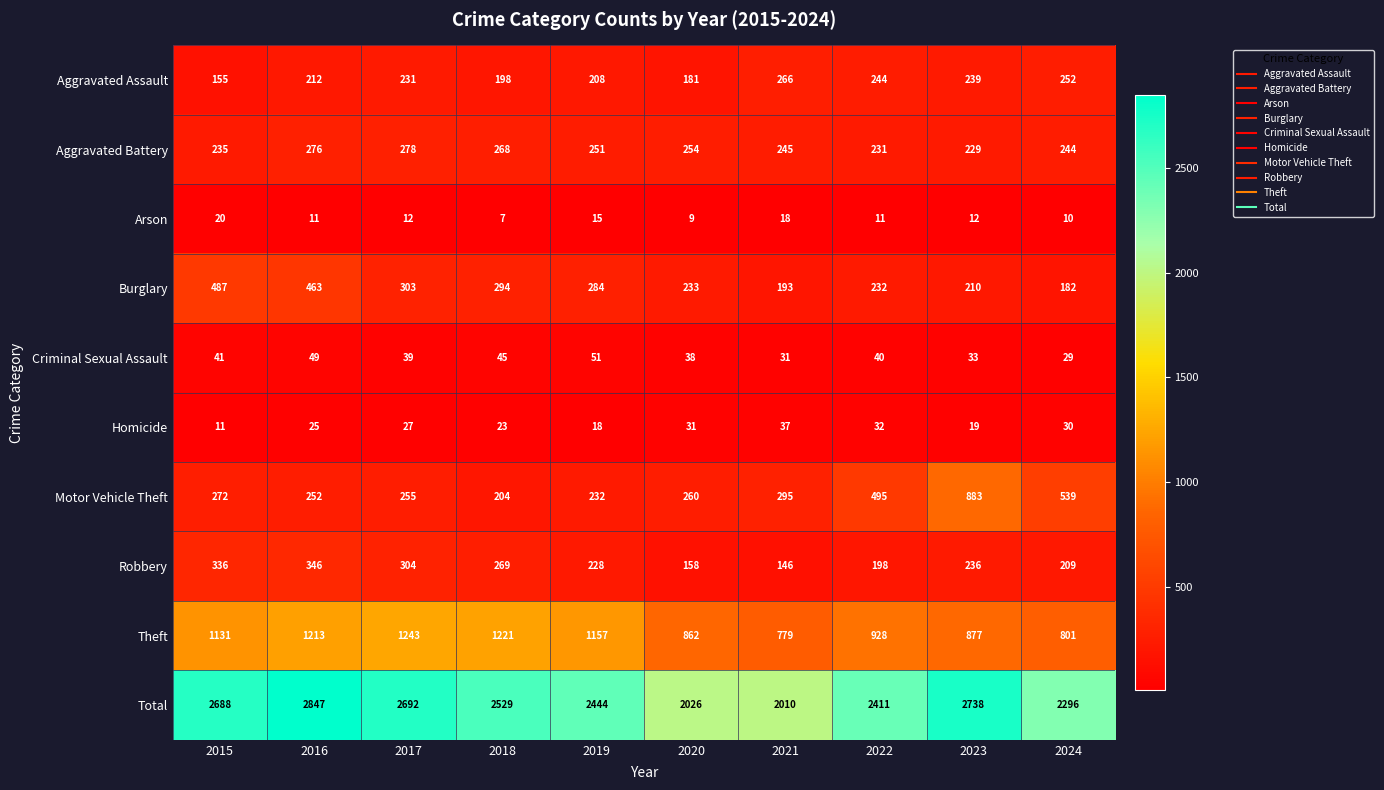

At which category is the sum across all series the highest?

2016